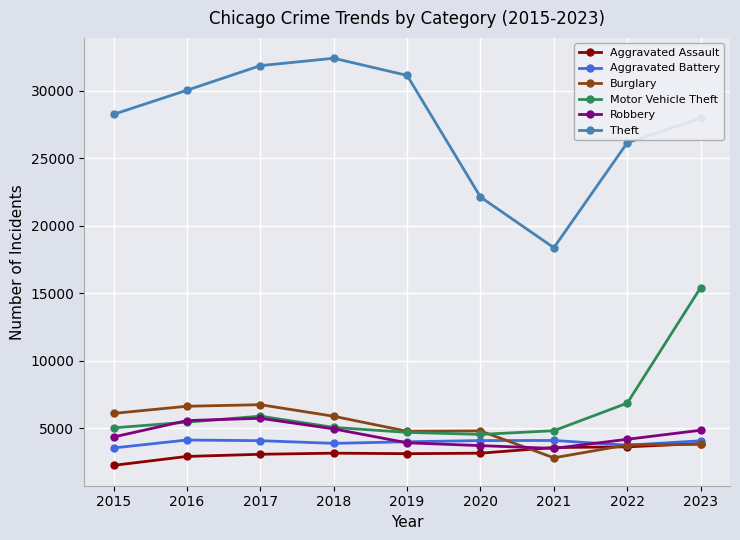

Which series has the largest total across all categories?

Theft